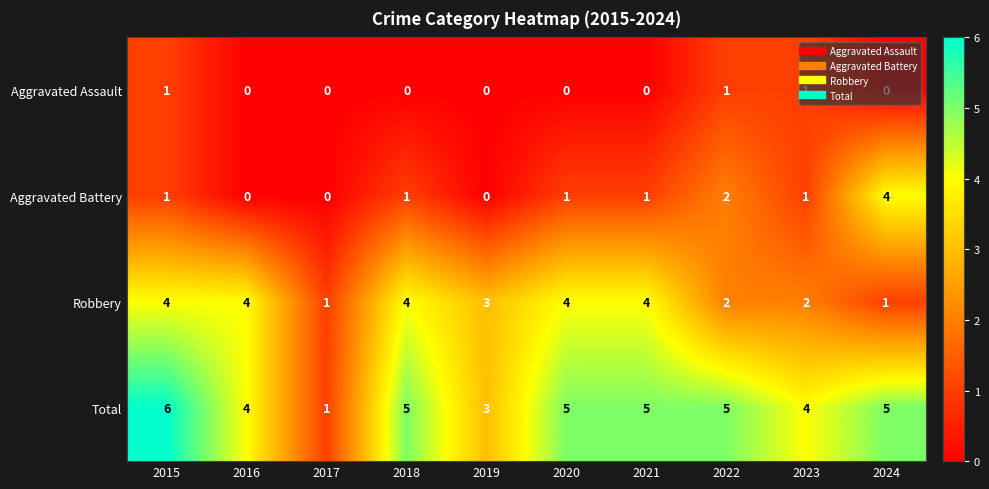

Is it true that Robbery equals 5 at 2018?

False